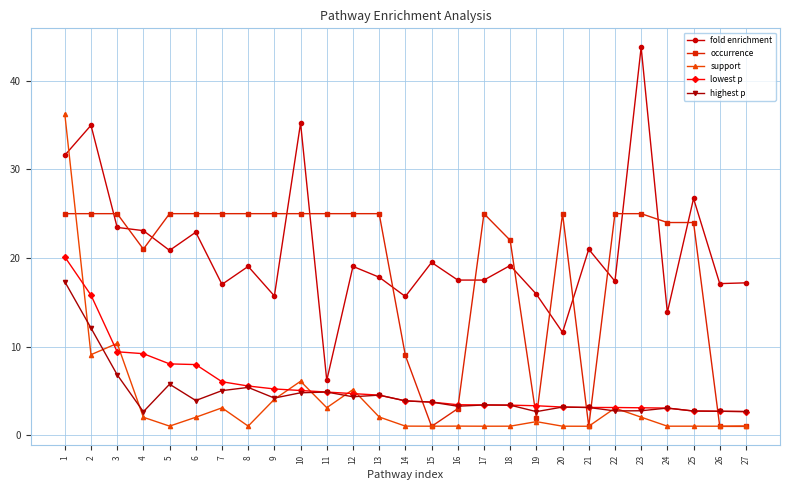

Is it true that occurrence equals 25.0 at 6?

True